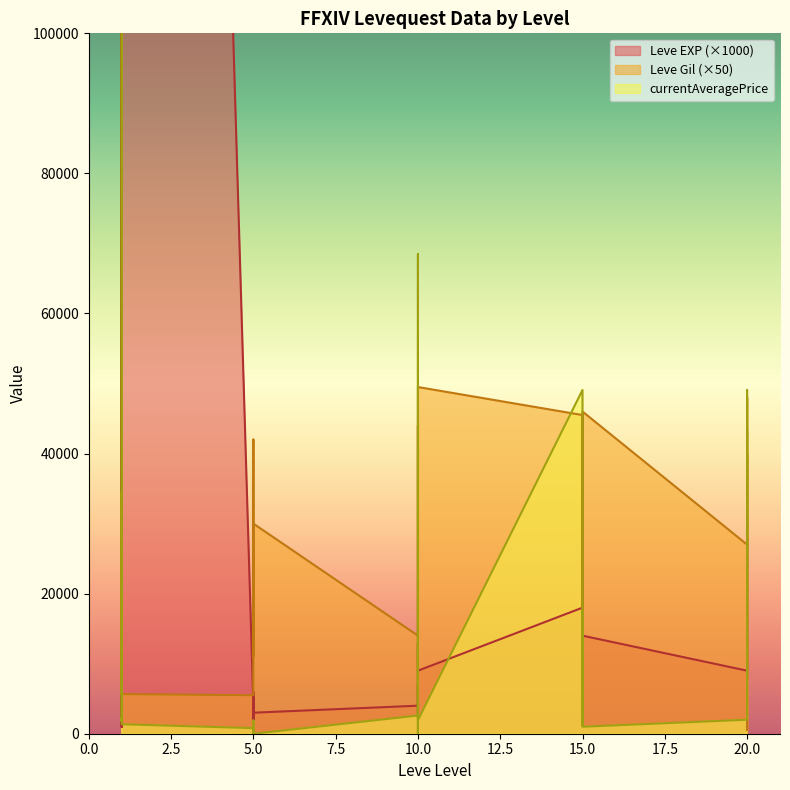

What is the sum of the Leve Gil values at 20 and 10?

79000